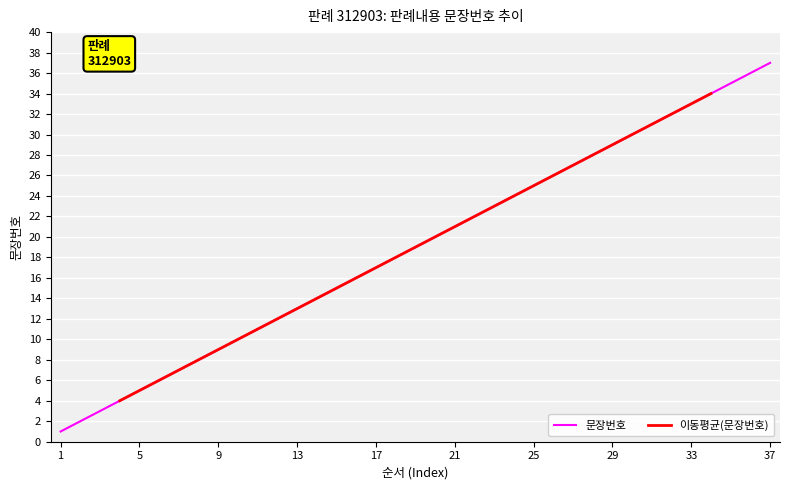

At which label is the value closest to 19?

19